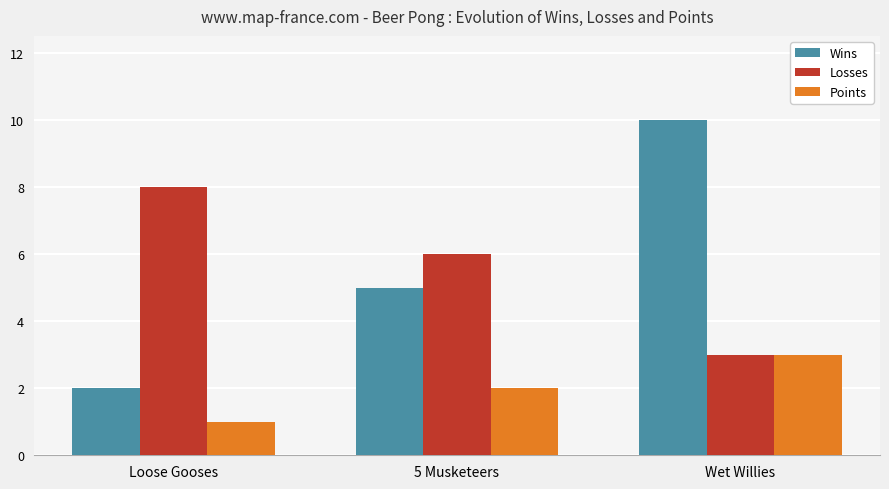

What is the difference between the Losses values at Loose Gooses and 5 Musketeers?

2